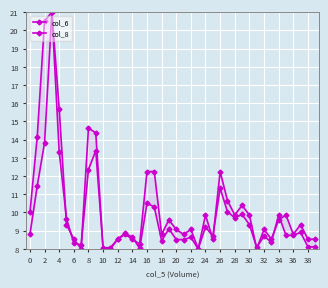

Reading left to right, list all the values displayed in this chart.

col_6: 10.0	14.2	20.5	21.0	13.3	9.7	8.3	8.2	12.4	13.4	8.1	8.1	8.5	8.8	8.6	8.0	10.5	10.3	8.4	9.1	8.5	8.5	8.6	8.0	9.2	8.7	11.3	10.0	9.7	9.9	9.3	8.1	8.7	8.4	9.9	8.7	8.7	8.9	8.1	8.1
col_8: 8.8	11.4	13.8	21.0	15.7	9.3	8.5	8.0	14.6	14.4	8.0	8.0	8.5	8.8	8.5	8.3	12.2	12.2	8.8	9.6	9.1	8.8	9.1	8.0	9.9	8.5	12.2	10.7	9.9	10.4	9.9	8.0	9.1	8.5	9.6	9.9	8.8	9.3	8.5	8.5